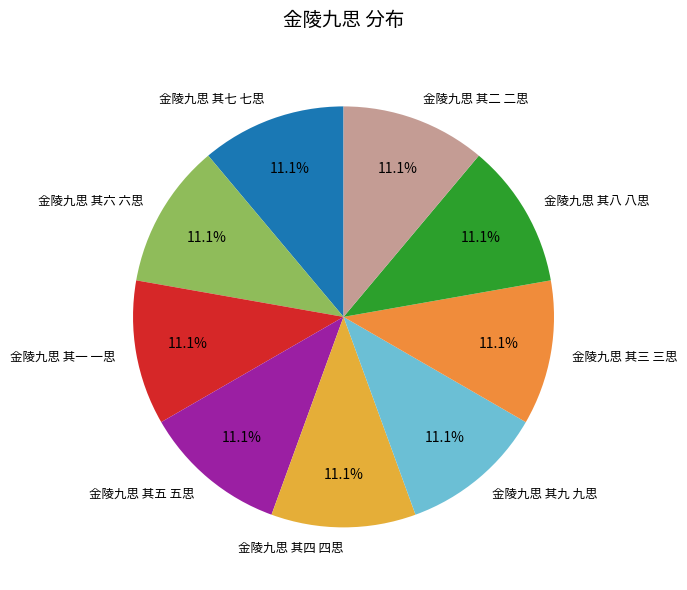

How many slices are in this pie chart?

9